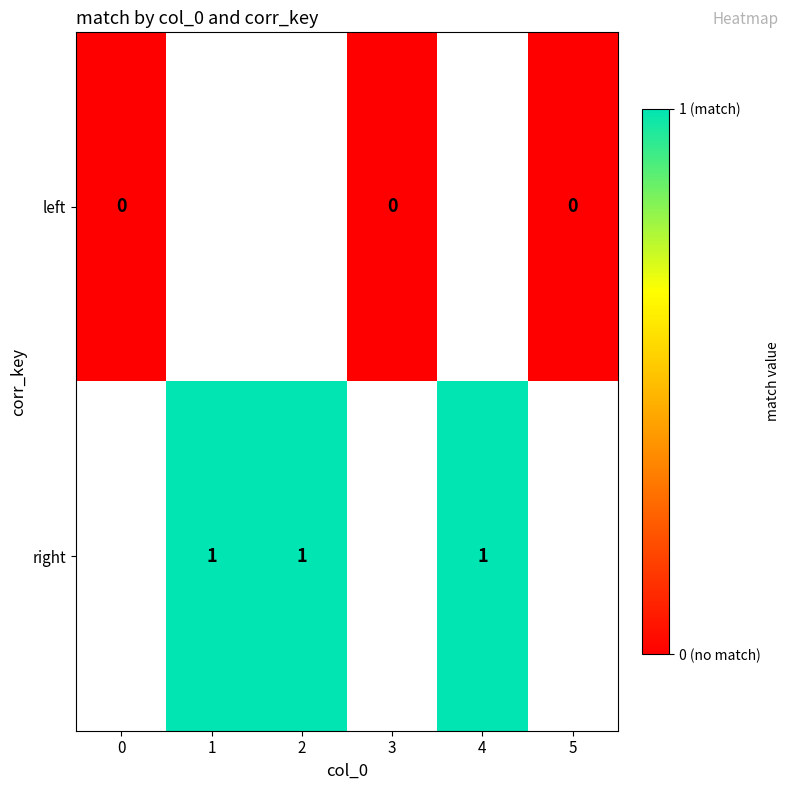

True or false: right has a value of 1 at 4.

True